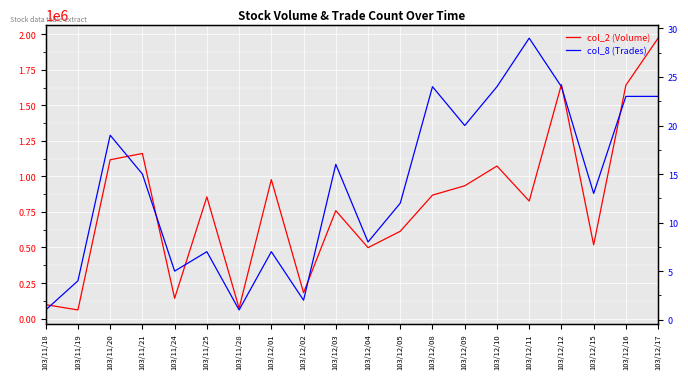

What is the sum of the col_2 (Volume) values at 103/12/12 and 103/12/04?

2146560